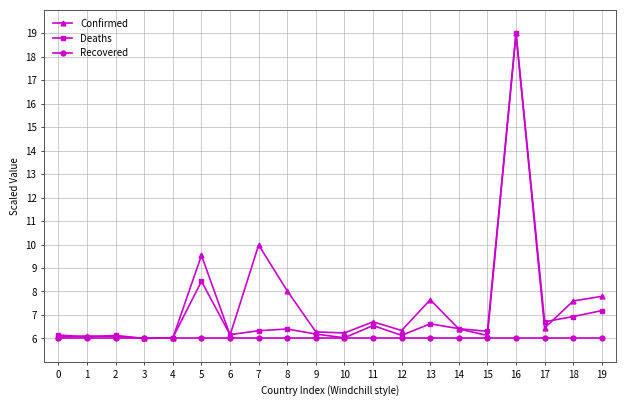

How many lines are shown in the chart?

3